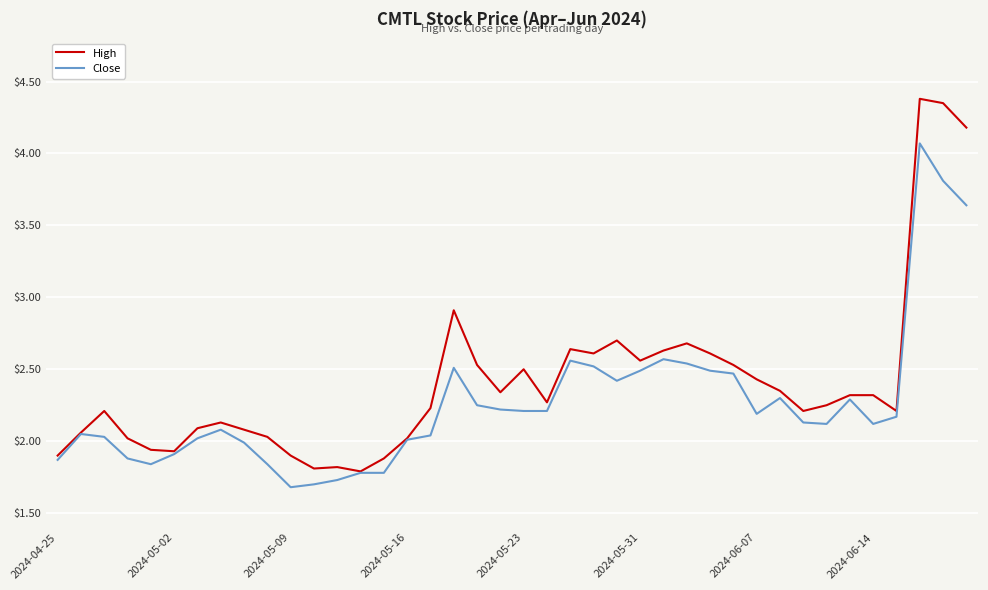

Rank the series by their maximum value, from highest to lowest.

High, Close